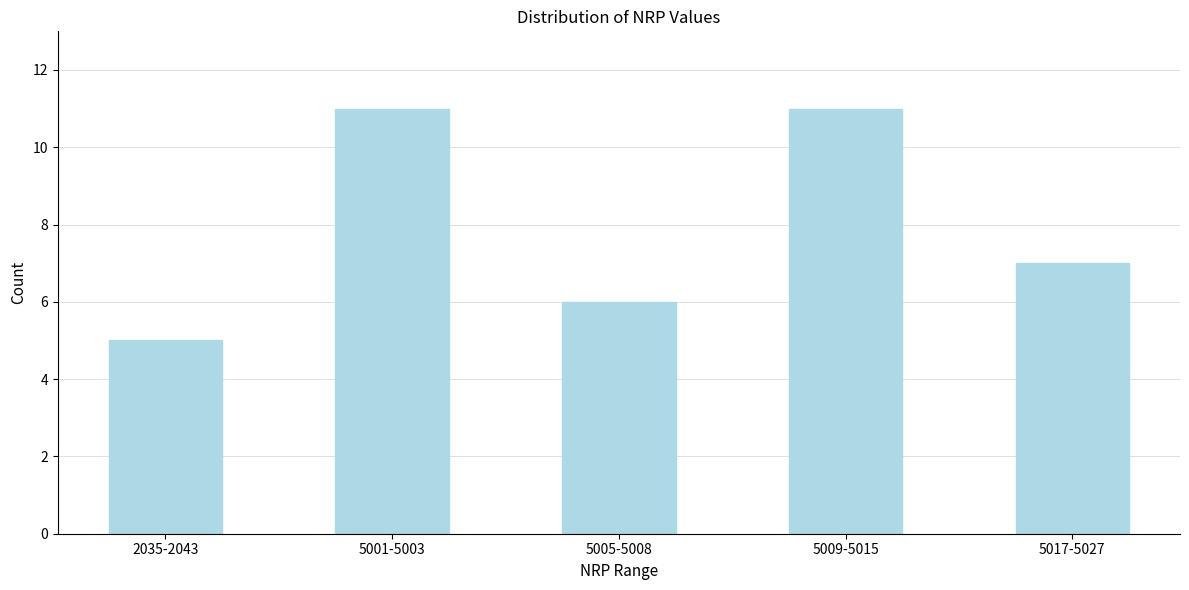

Reading left to right, list all the values displayed in this chart.

5	11	6	11	7